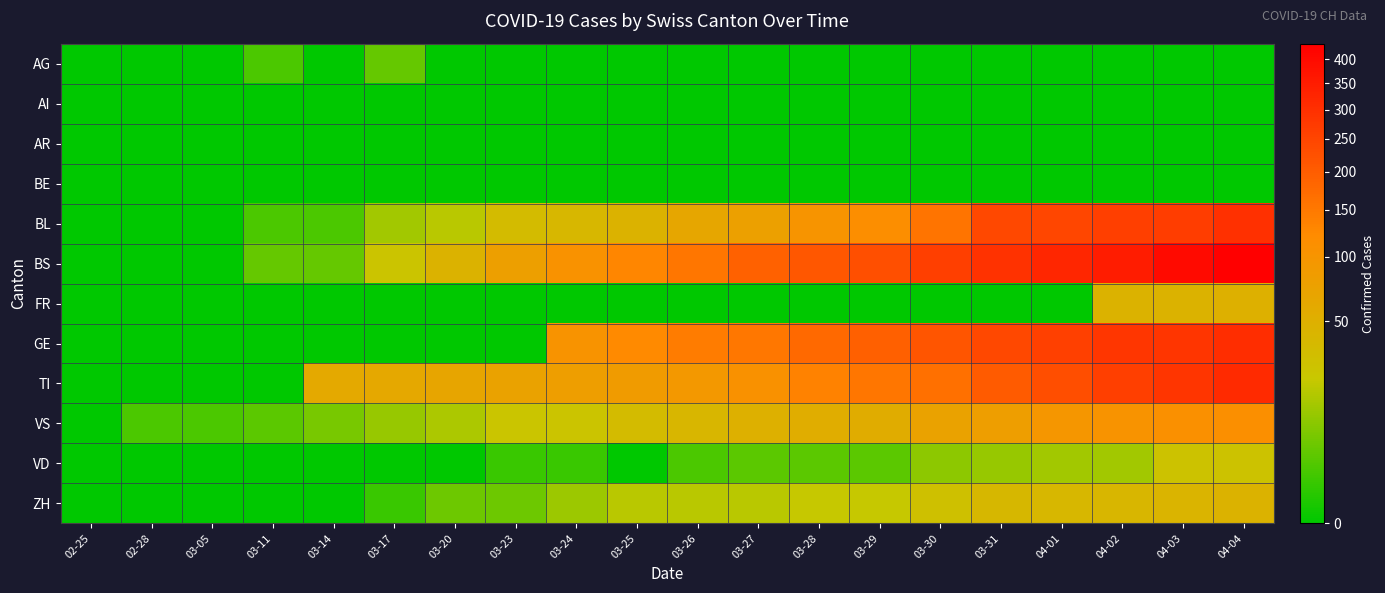

What is the maximum value shown in the chart?

434